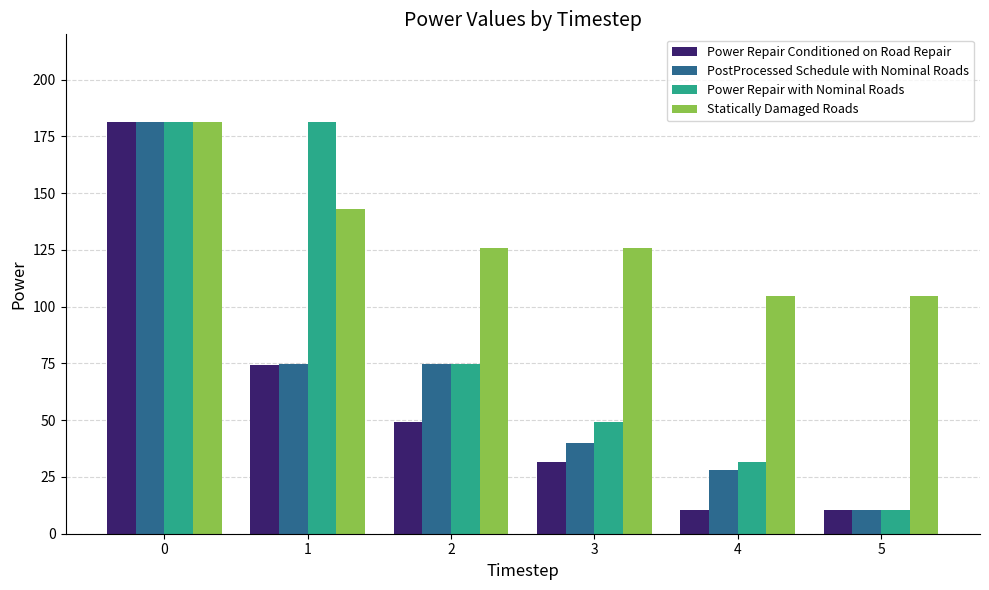

What is the total value across all series at 5?

136.6